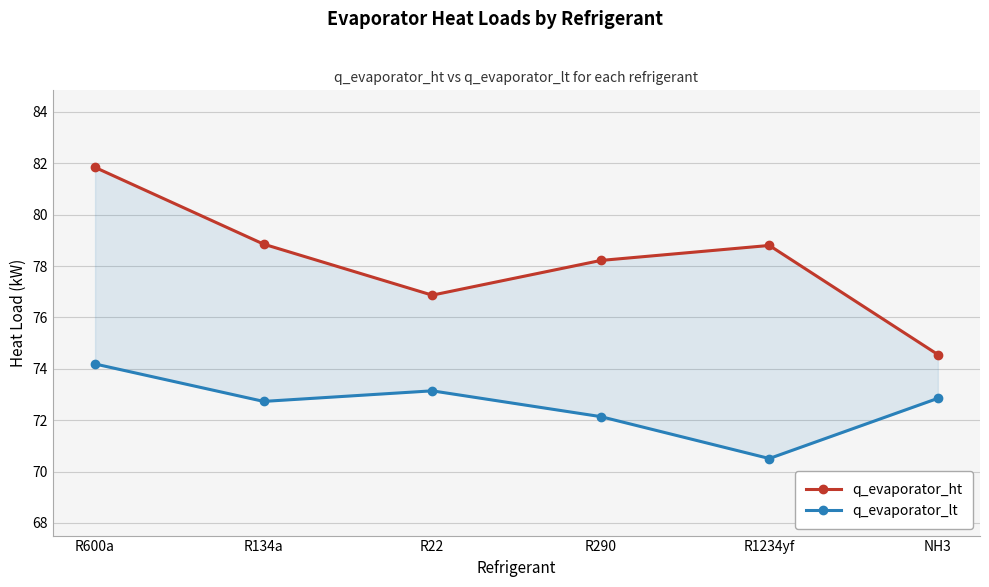

How many data points does each series have?

6